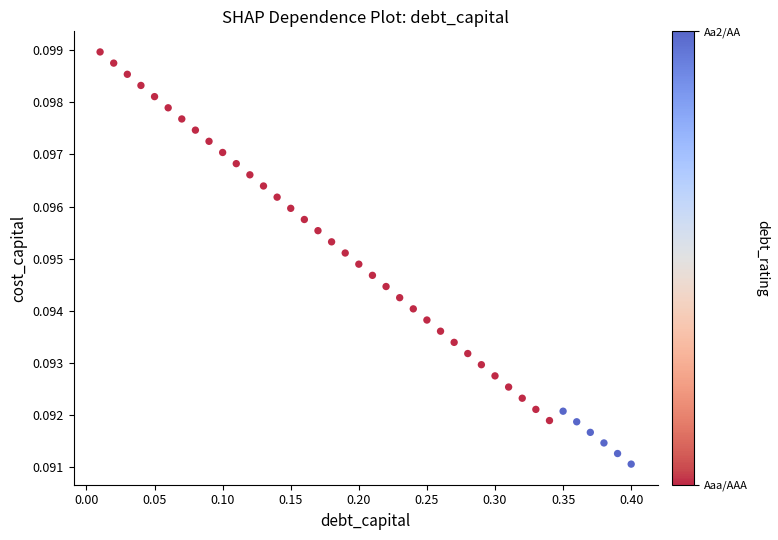

What is the range of X values (max minus min)?

0.4